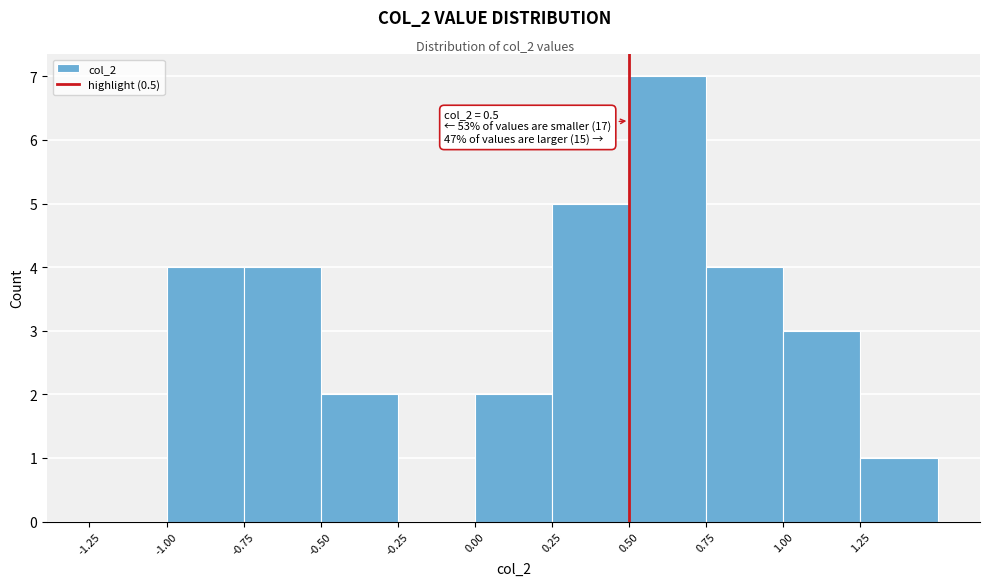

Over which range of the x-axis is the bar tallest?

0.50 to 0.75